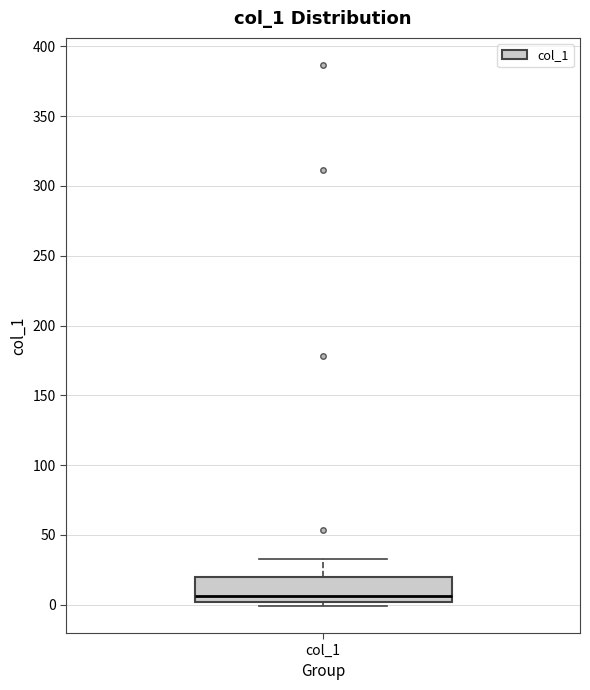

Read this box plot against the y-axis: the position of the median line, the range covered by the box, and the ends of both whiskers. The values are not printed on the chart, so give them approximately, as read against the axis.

median 5, box 0 to 20, whiskers 0 (just below the box's lower edge) to 35